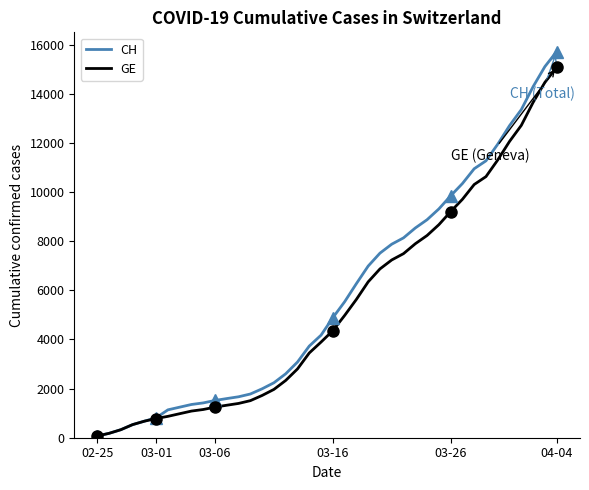

Which category has the lowest value in the GE series?

02-25